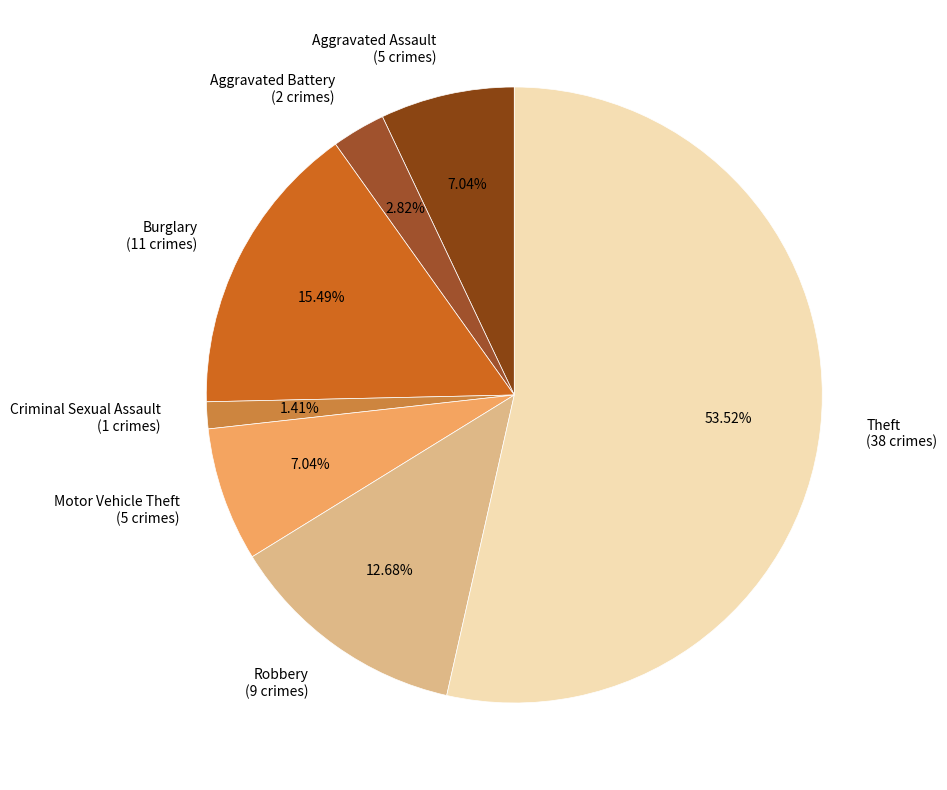

To the nearest percent, what percentage of the pie is Aggravated Assault?

7%